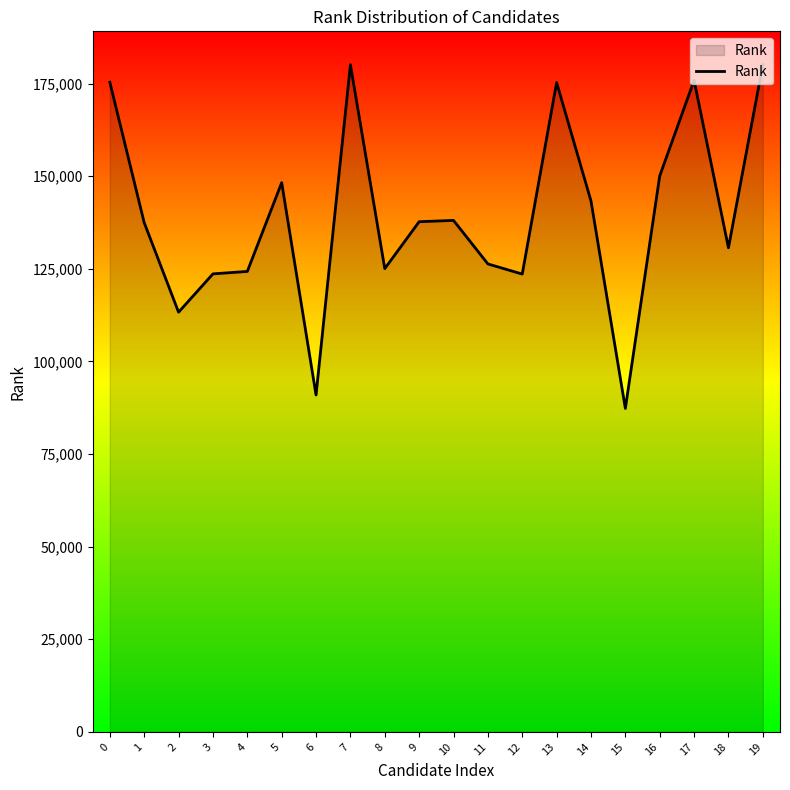

Which category has the lowest value across all series?

15